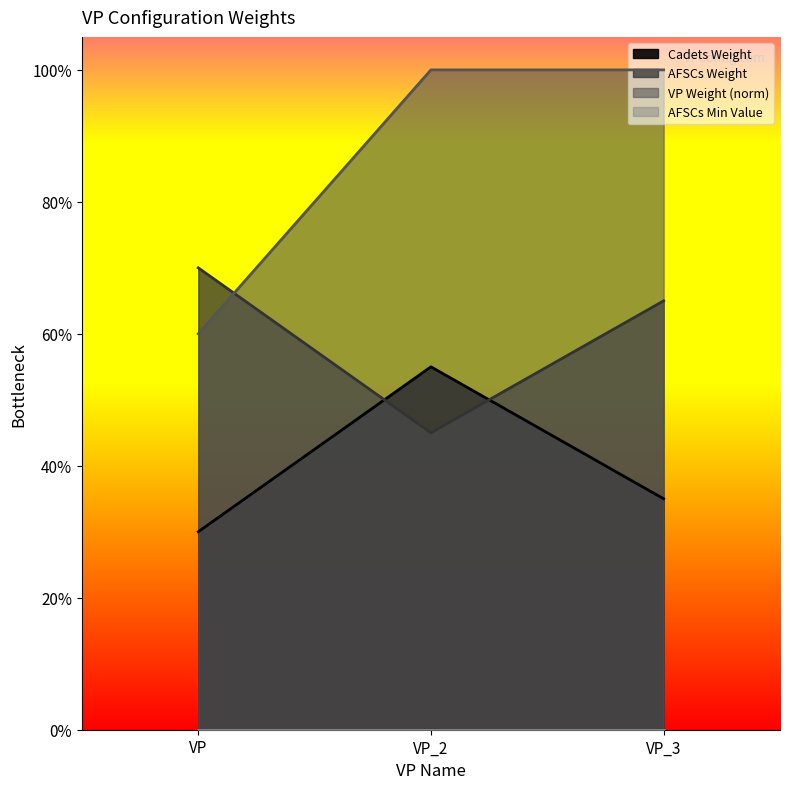

Reading left to right, transcribe all the data shown in this chart.

Cadets Weight: 0.3	0.6	0.3
AFSCs Weight: 0.7	0.5	0.7
VP Weight: 0.6	1.0	1.0